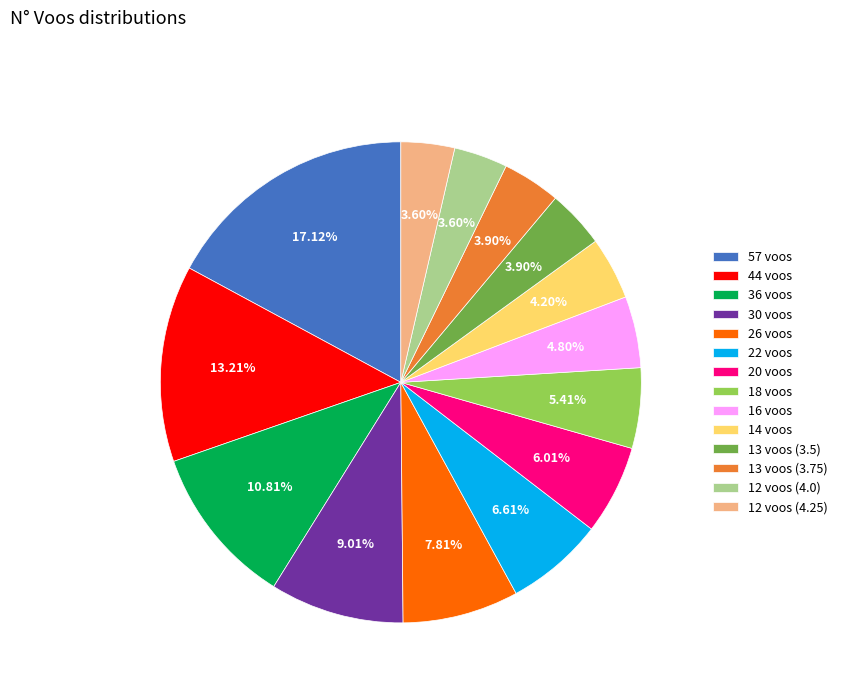

Is it true that 30 voos is 23% of the pie?

False